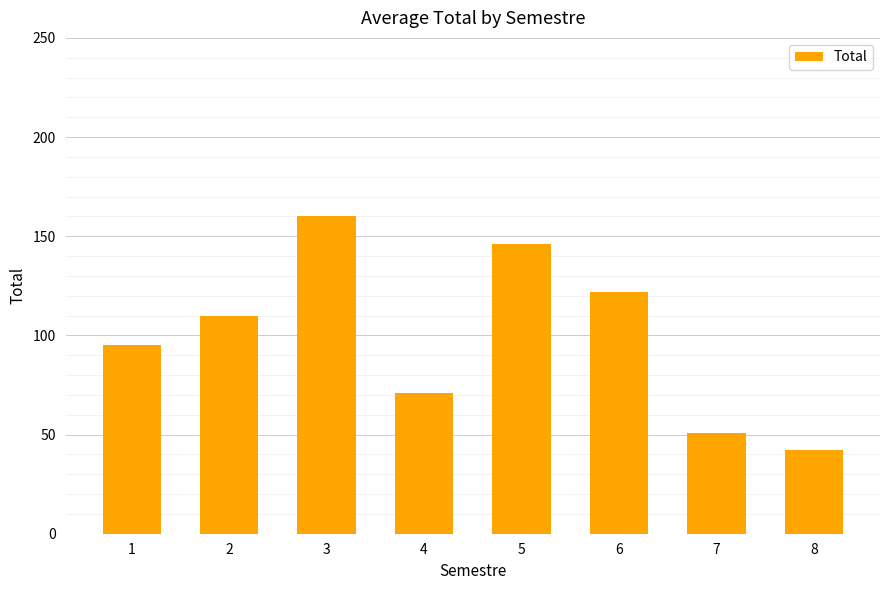

Which label corresponds to the smallest value in the chart?

8